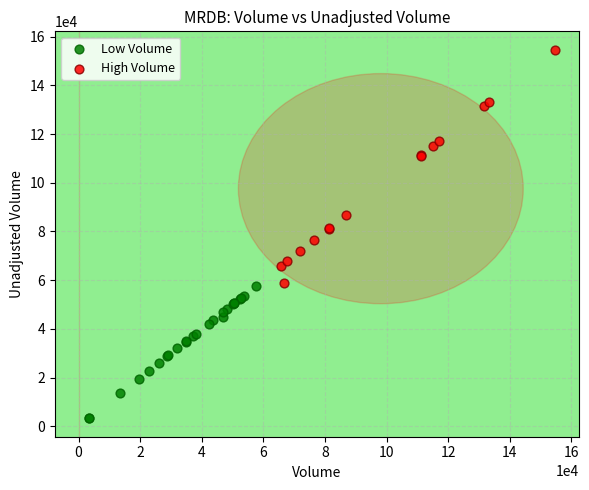

Which series contains the highest Y value?

High Volume